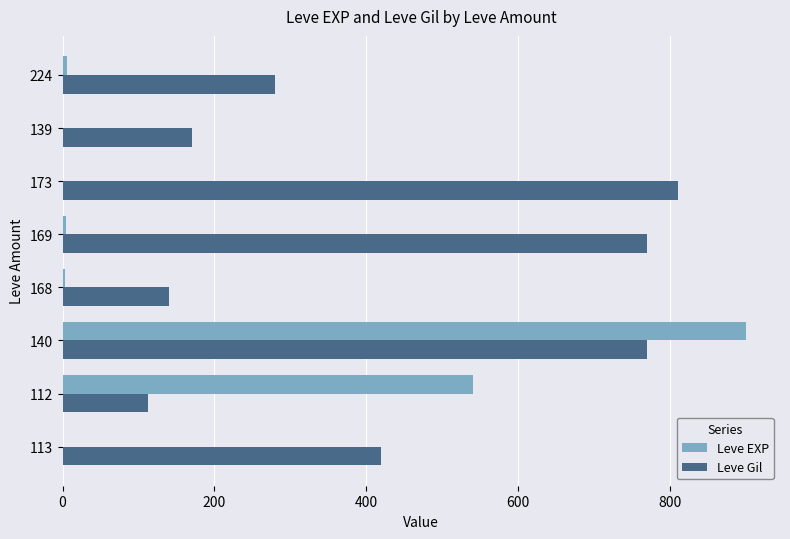

Which series has the largest total across all categories?

Leve Gil